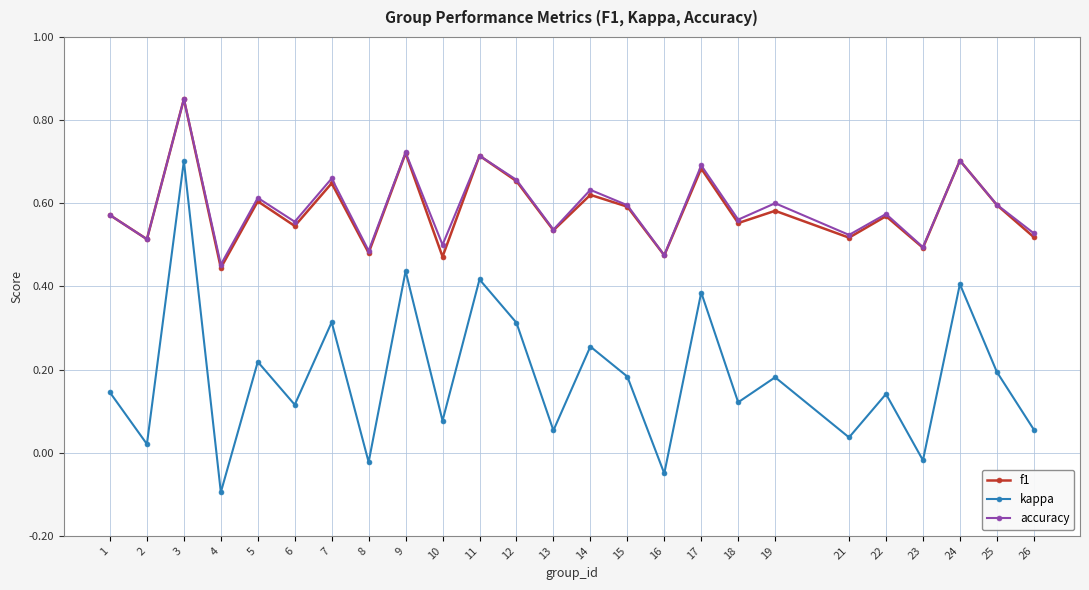

Between 3 and 19, which series saw the biggest shift?

kappa